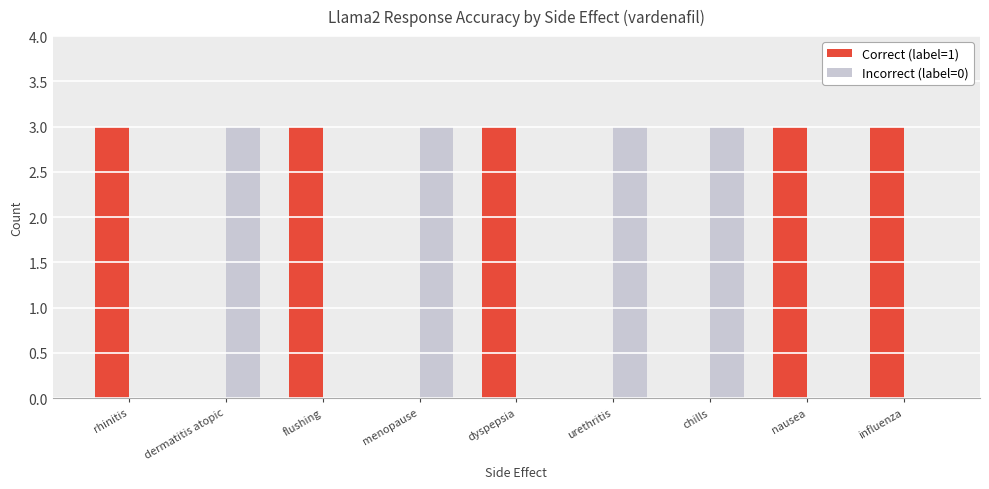

What is the sum of all Incorrect (label=0) values?

12